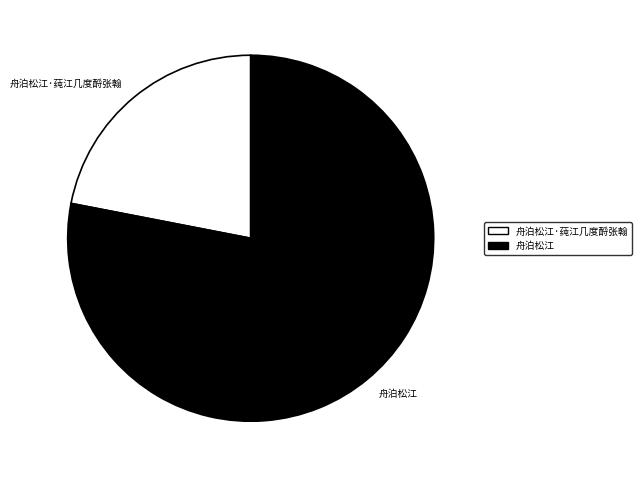

What is the largest slice in the pie chart?

舟泊松江